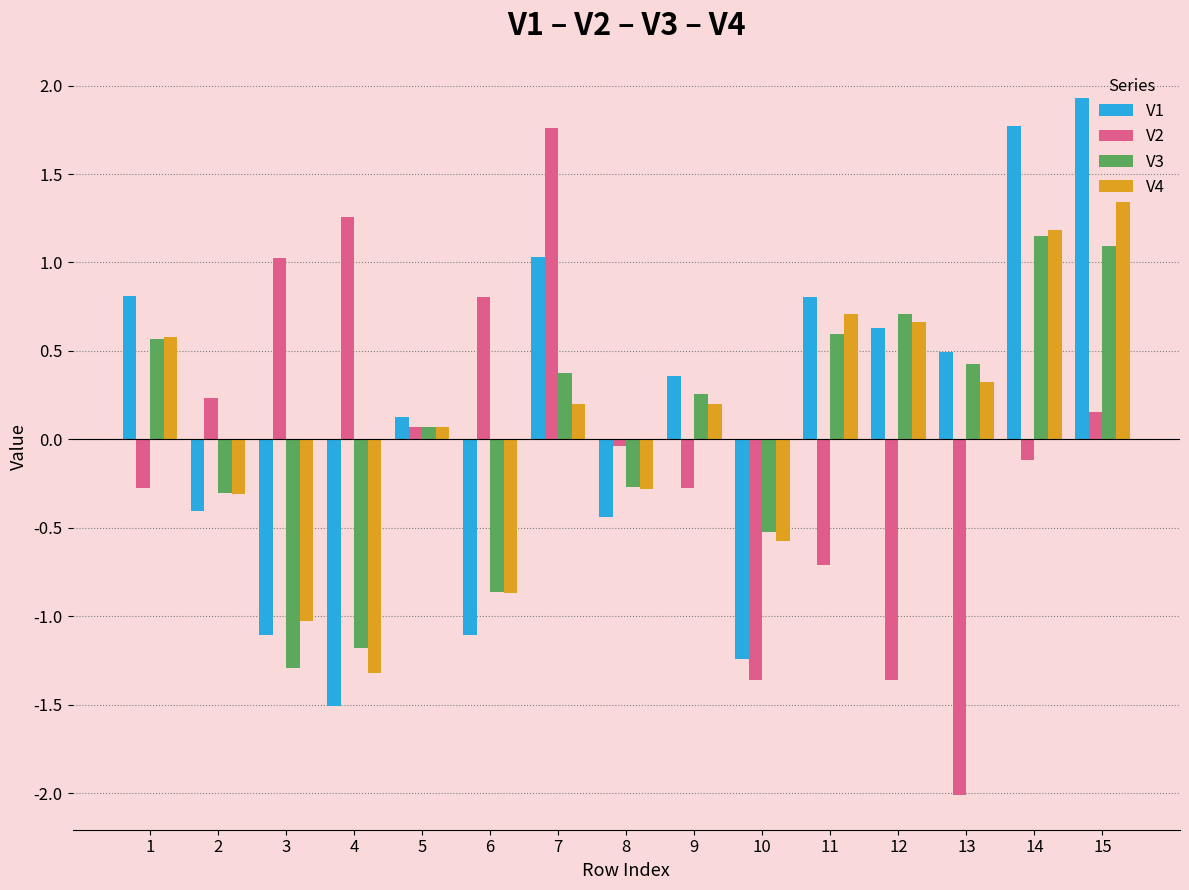

Count the number of categories in the chart.

15